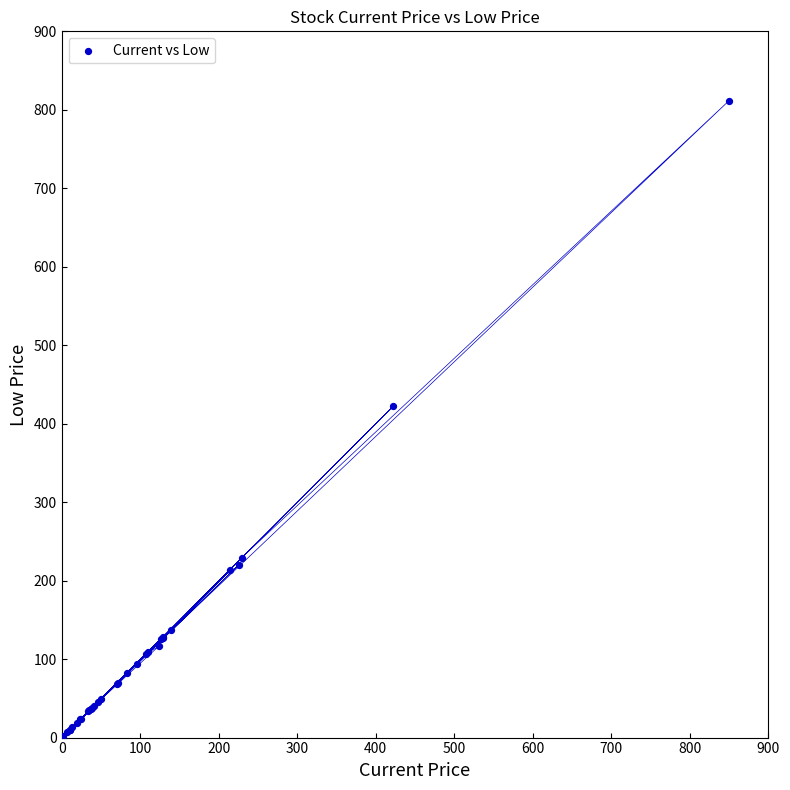

What Y value in the scatter plot is closest to 406?

422.5